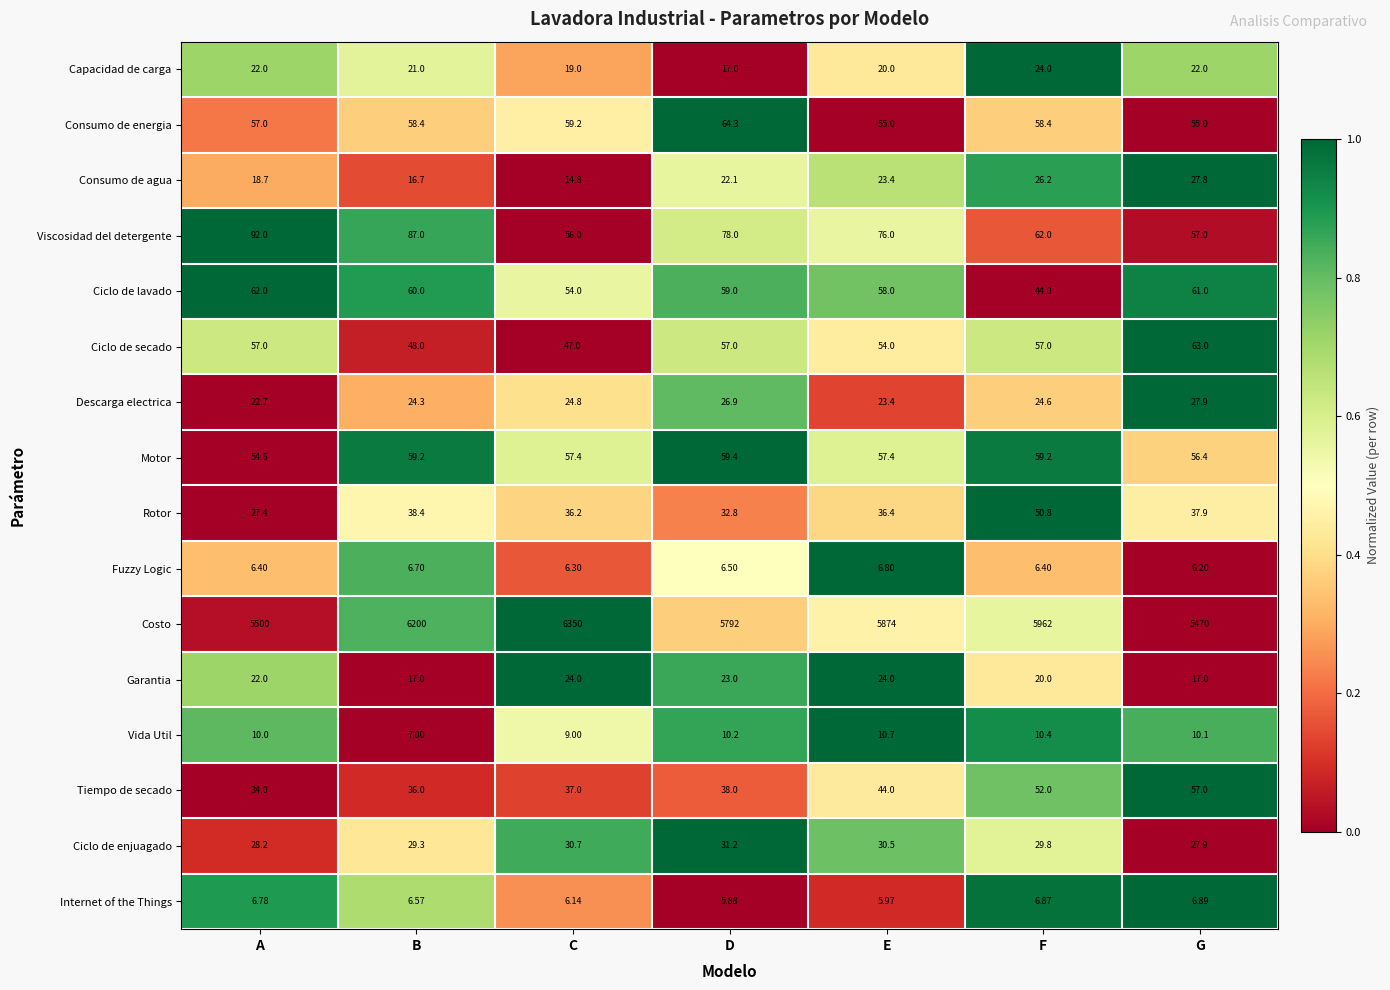

Rank the series at B from lowest to highest value.

Internet of the Things, Fuzzy Logic, Vida Util, Consumo de agua, Garantia, Capacidad de carga, Descarga electrica, Ciclo de enjuagado, Tiempo de secado, Rotor, Ciclo de secado, Consumo de energia, Motor, Ciclo de lavado, Viscosidad del detergente, Costo